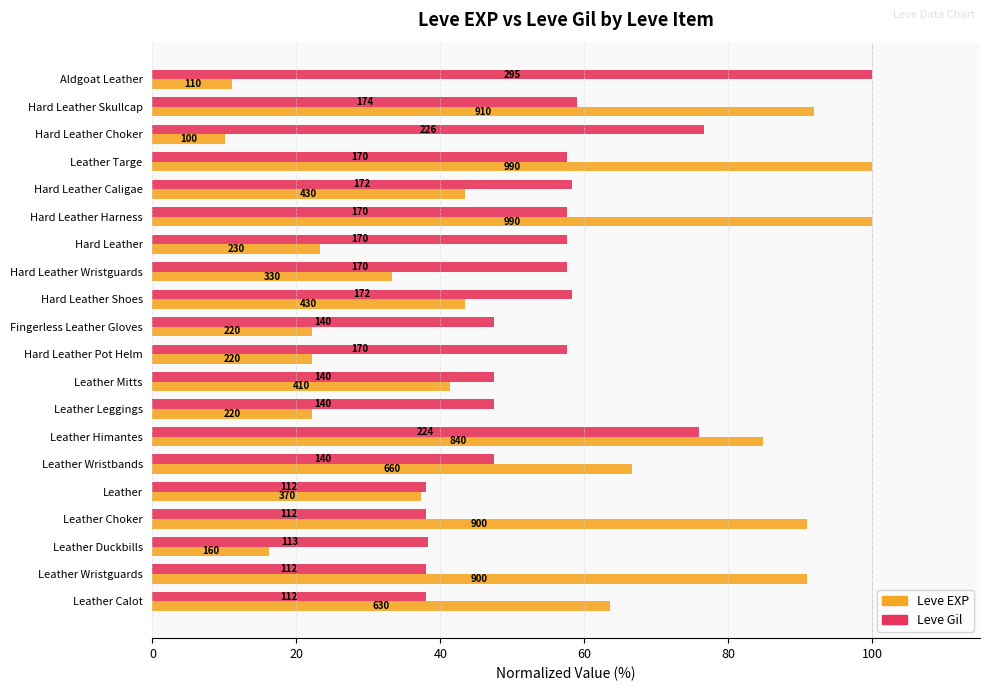

What is the minimum value shown in the chart?

10.1